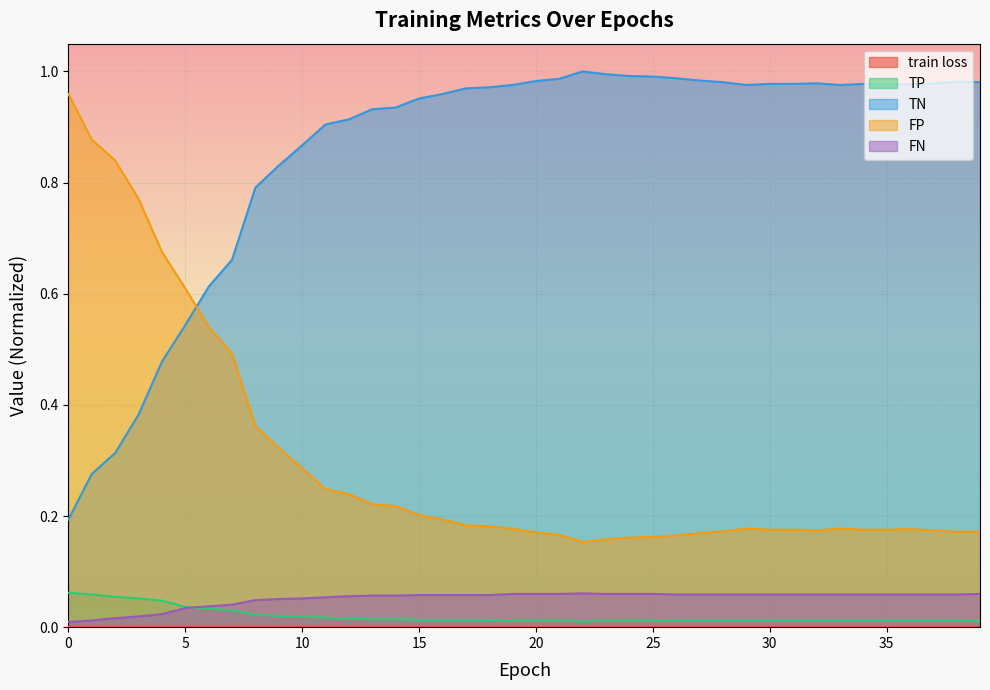

How many train loss values are between 0 and 1?

40